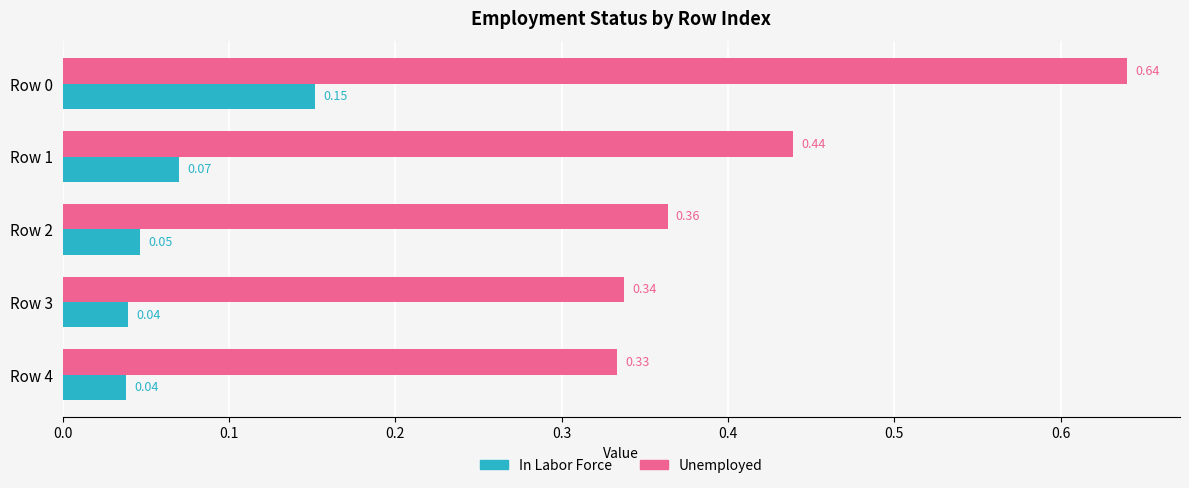

Rank the series by their maximum value, from highest to lowest.

Unemployed, In Labor Force